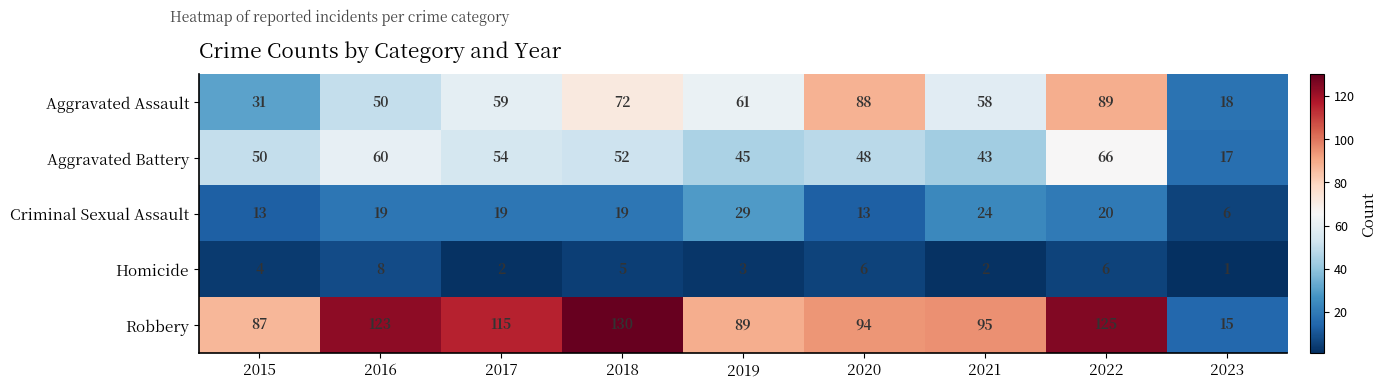

What is the difference between the maximum and minimum values in the Aggravated Assault series?

71